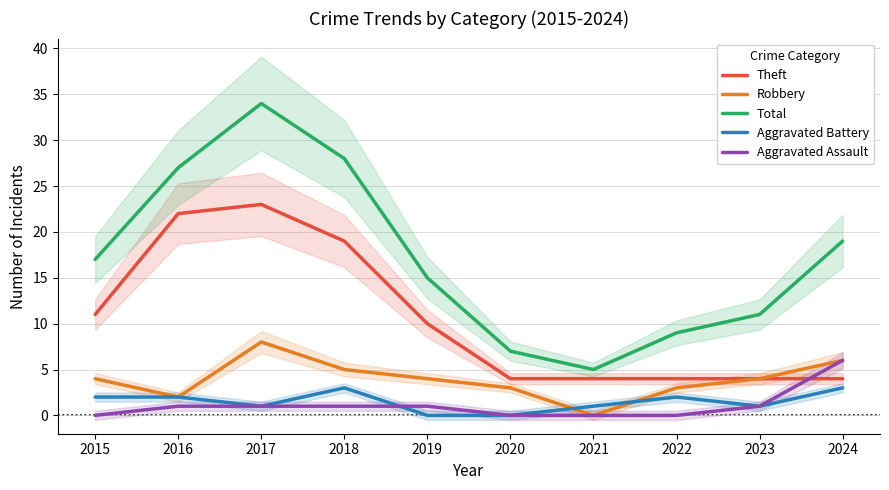

Rank the series by their maximum value, from lowest to highest.

Aggravated Battery, Aggravated Assault, Robbery, Theft, Total